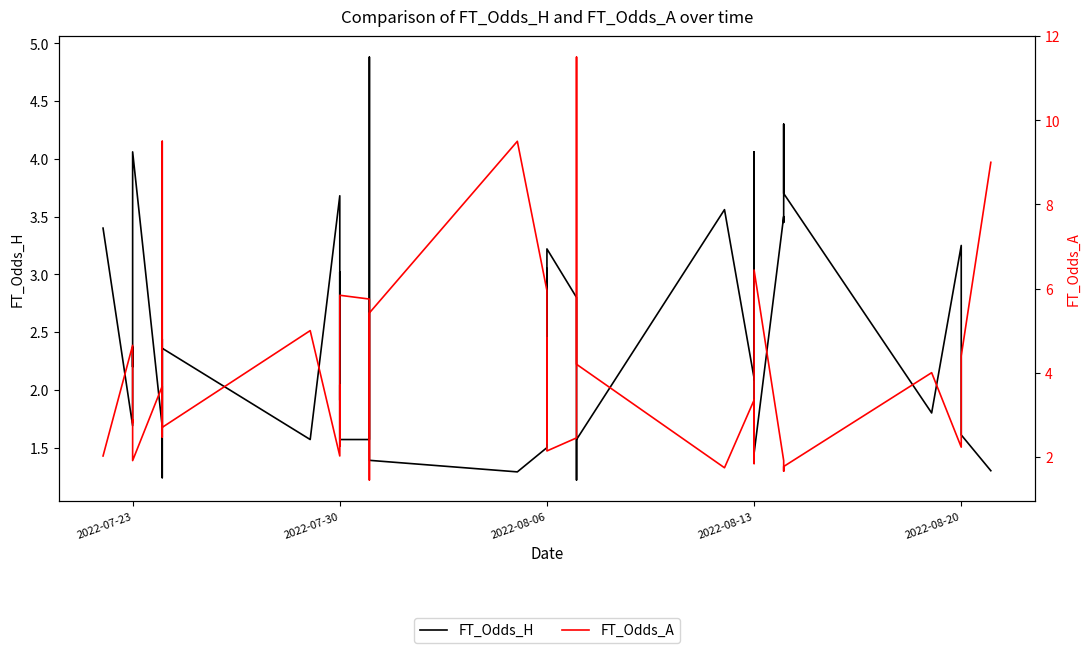

In FT_Odds_H, how many points are lower than both neighbors (excluding endpoints)?

13